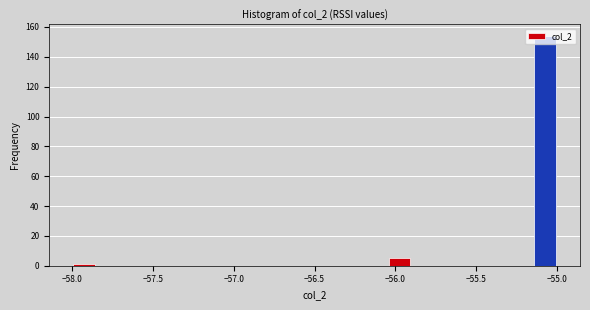

Around what value on the x-axis is the tallest bar? Give the approximate position of its centre, as read against the axis.

-55.05